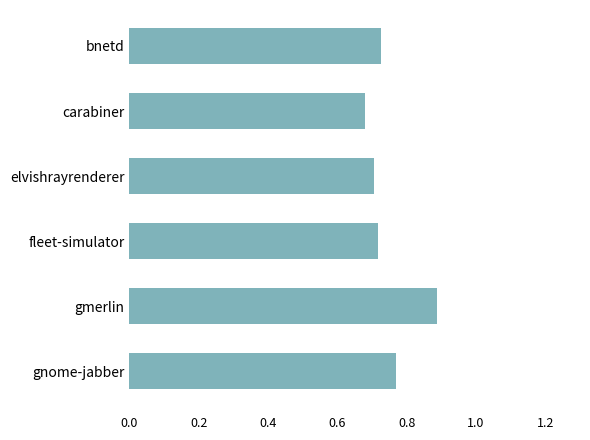

What position from the top is fleet-simulator?

4